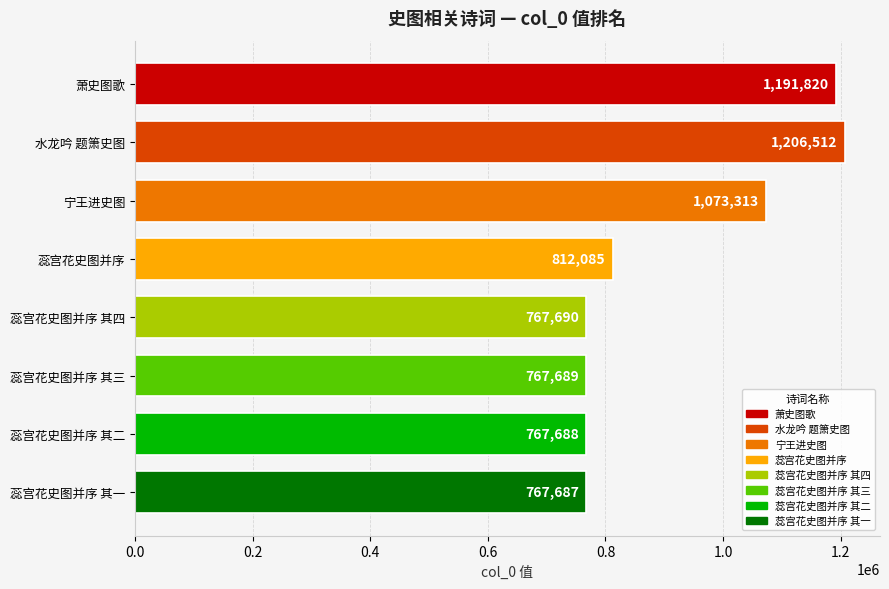

The chart shows a value of 1662316 at 水龙吟 题箫史图. True or false?

False